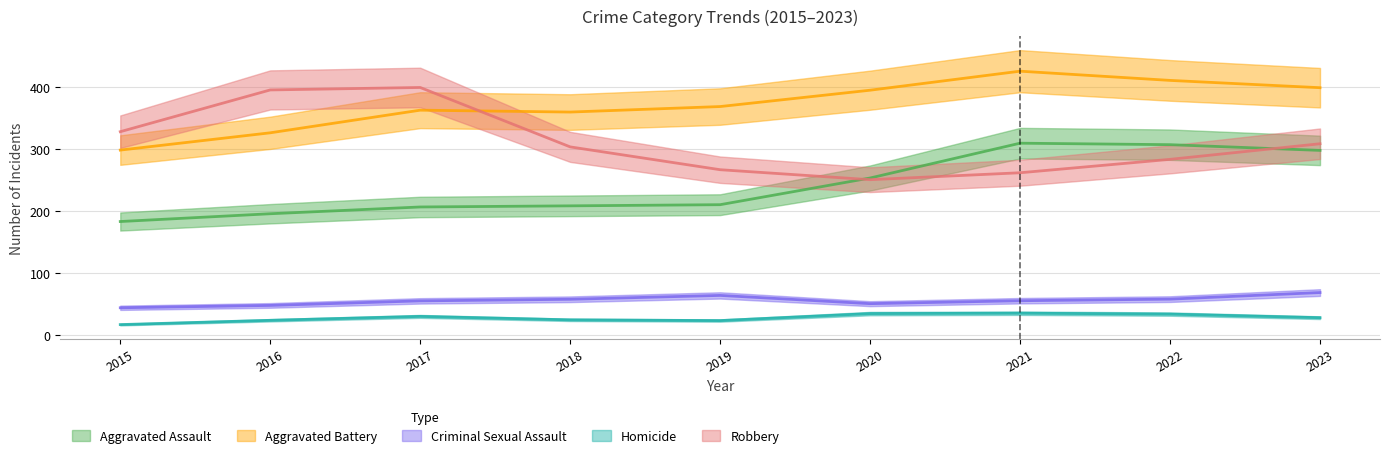

After their last crossing, which series has the higher values: Robbery or Aggravated Battery?

Aggravated Battery